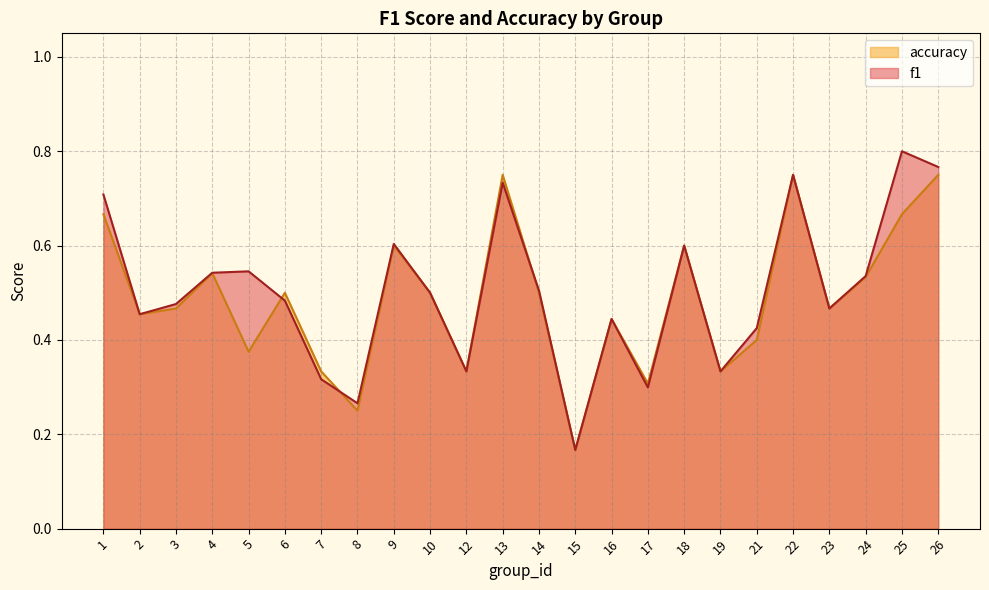

What is the difference between the maximum and minimum values in the f1 series?

0.6